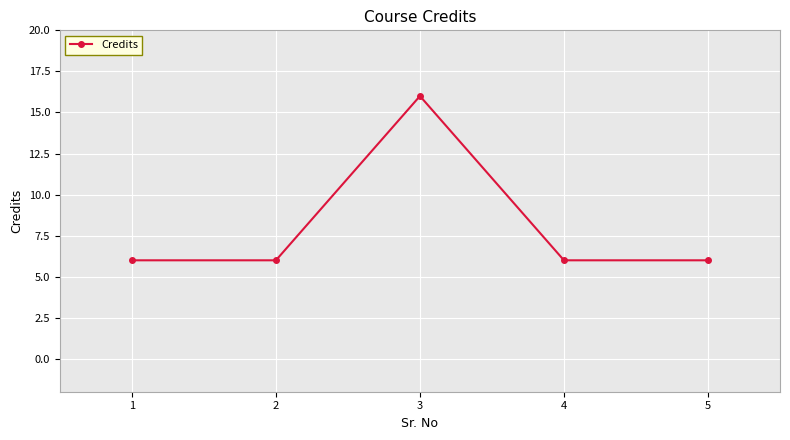

What is the value of the 4th point from the left?

6